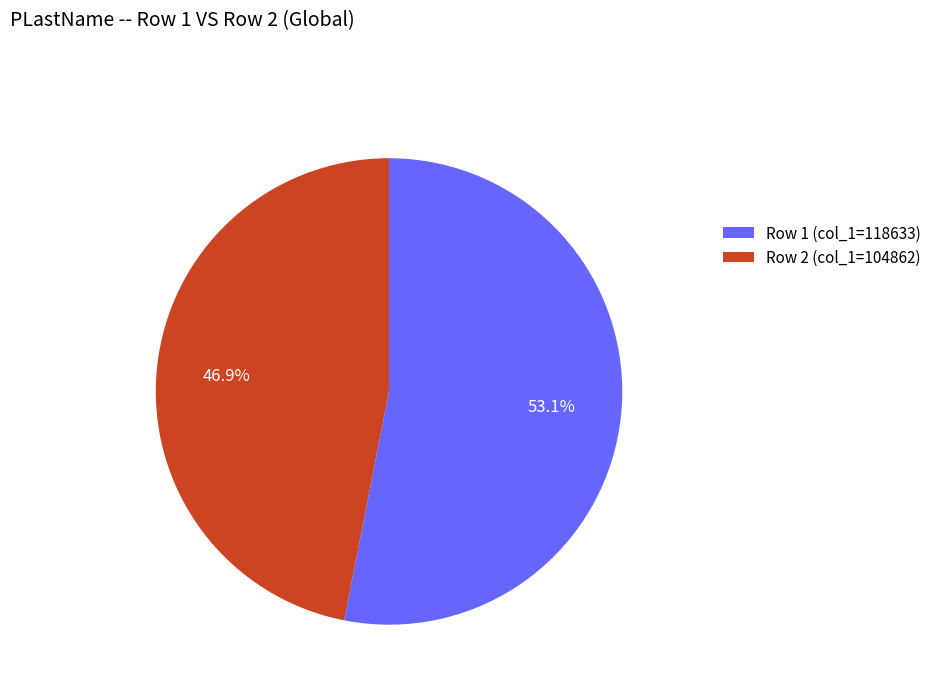

Between Row 1 (col_1=118633) and Row 2 (col_1=104862), which is larger?

Row 1 (col_1=118633)